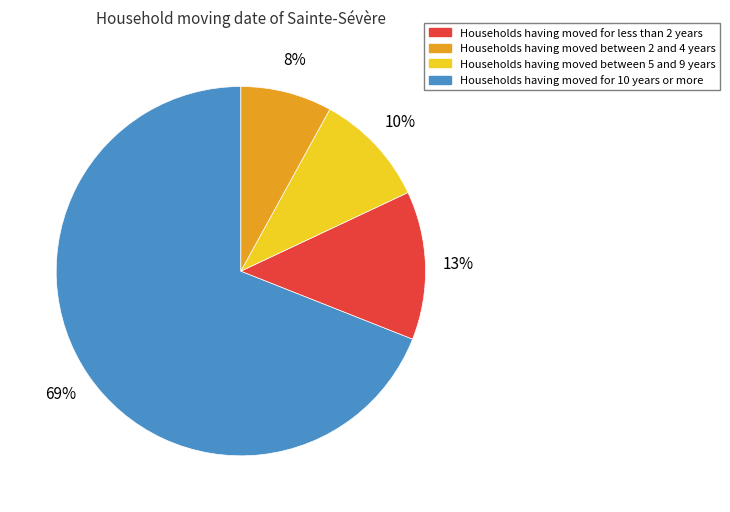

To the nearest percent, what is the difference between the 13% and 10% slice percentages?

3%